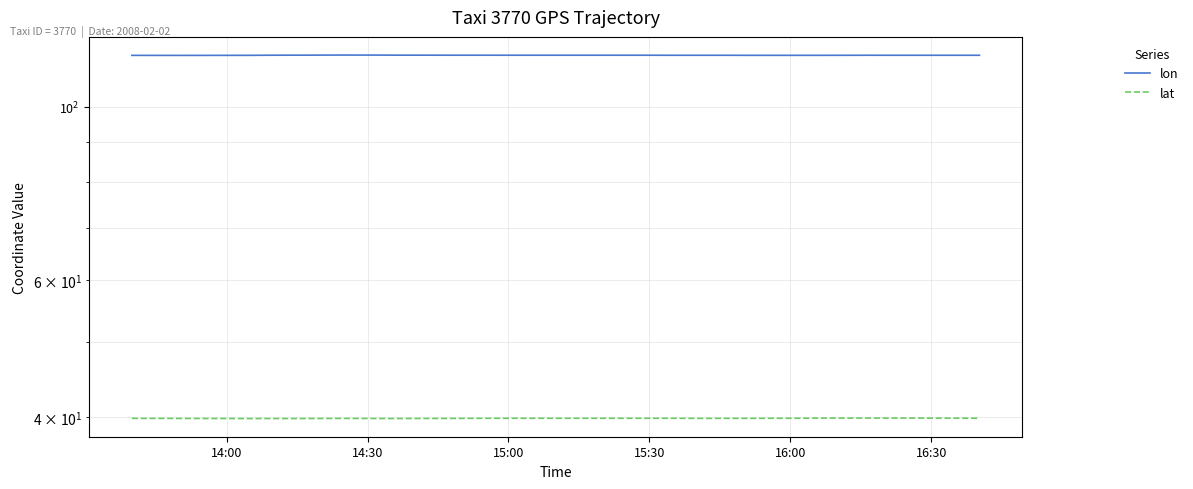

What are all the series names shown in the legend?

lon, lat